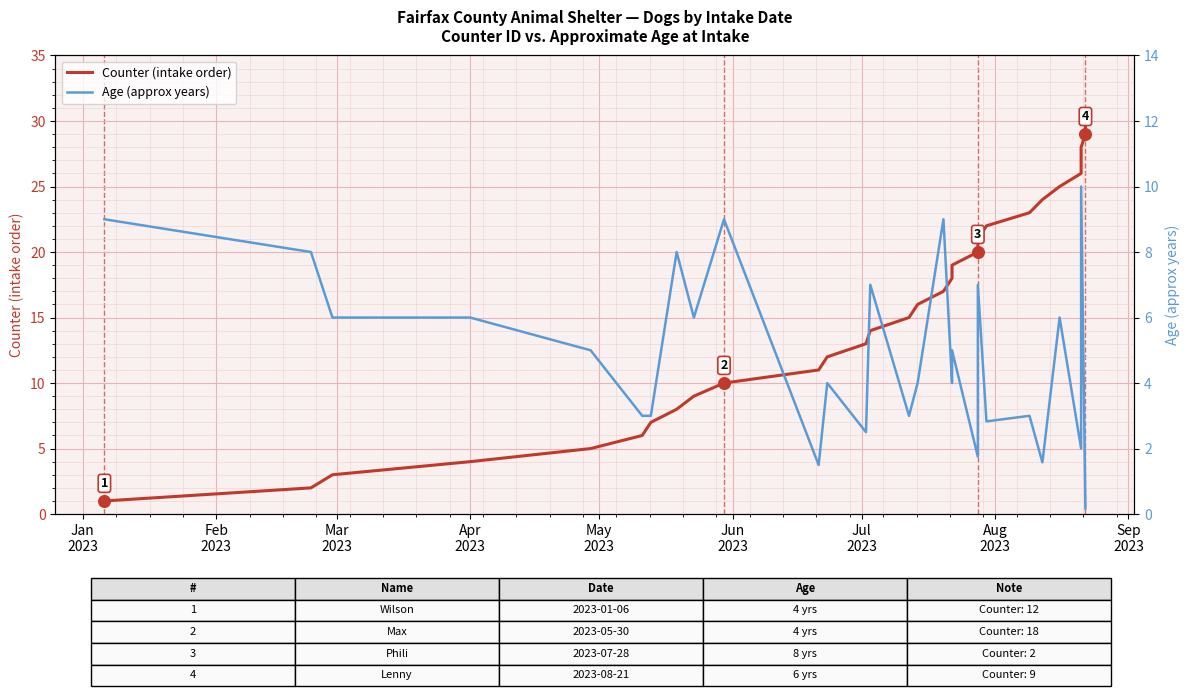

Which series reaches the minimum Y coordinate?

Age (approx years)